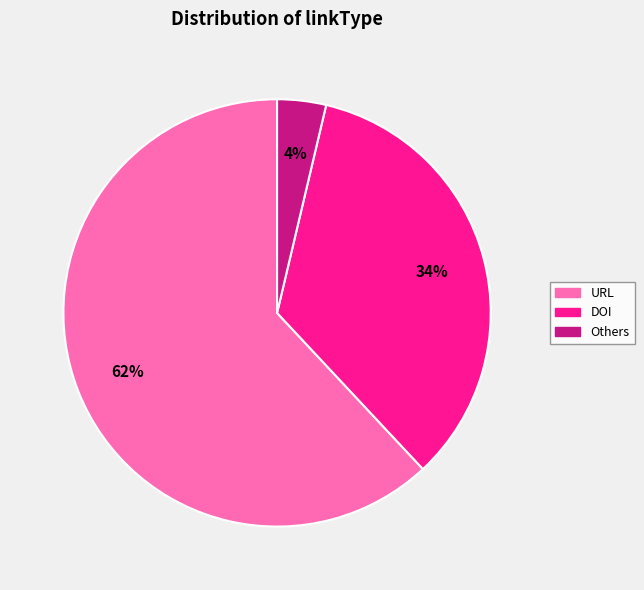

To the nearest percent, what is the difference between the largest and smallest slice percentages?

58%